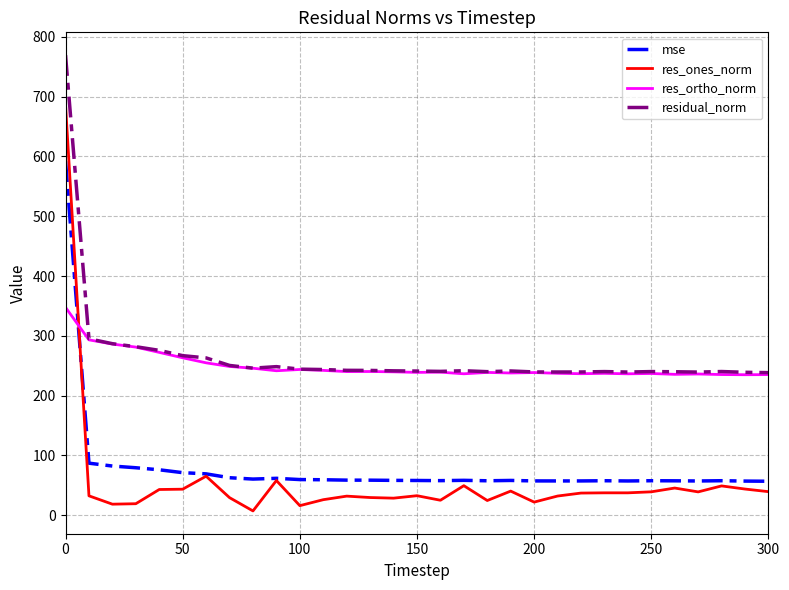

Which series has the widest spread of values?

res_ones_norm